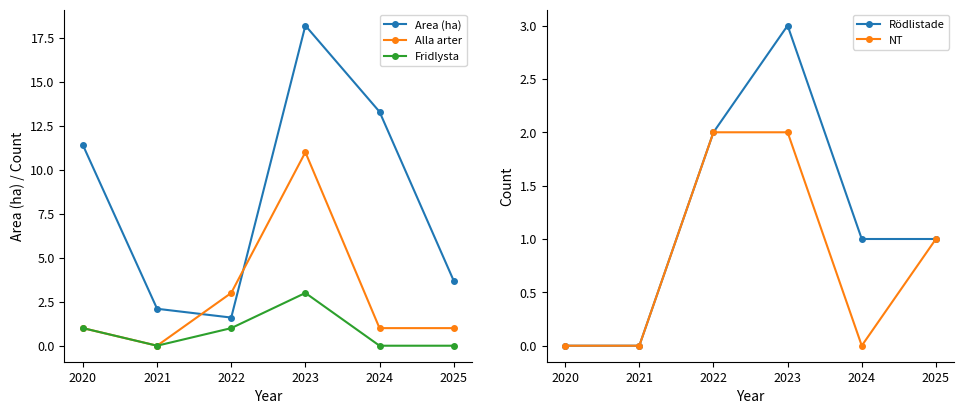

Reading left to right, transcribe all the data shown in this chart.

Area (ha): 2020=11.4	2021=2.1	2022=1.6	2023=18.2	2024=13.3	2025=3.7
Alla arter: 2020=1.0	2021=0.0	2022=3.0	2023=11.0	2024=1.0	2025=1.0
Fridlysta: 2020=1.0	2021=0.0	2022=1.0	2023=3.0	2024=0.0	2025=0.0
Rödlistade: 2020=0.0	2021=0.0	2022=2.0	2023=3.0	2024=1.0	2025=1.0
NT: 2020=0.0	2021=0.0	2022=2.0	2023=2.0	2024=0.0	2025=1.0